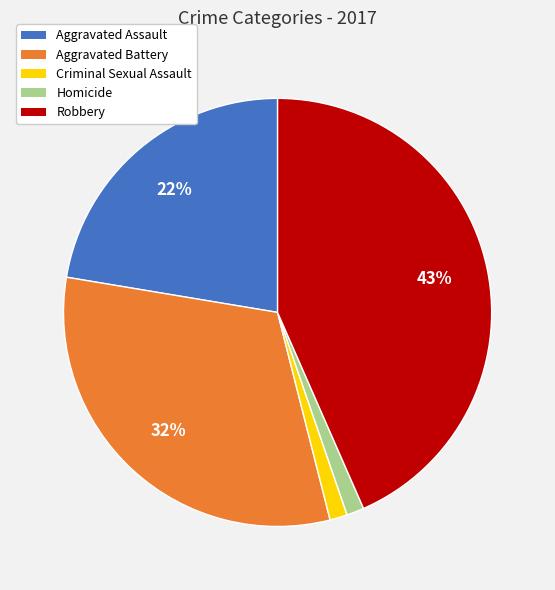

What percentage is the Robbery slice, to the nearest percent?

43%